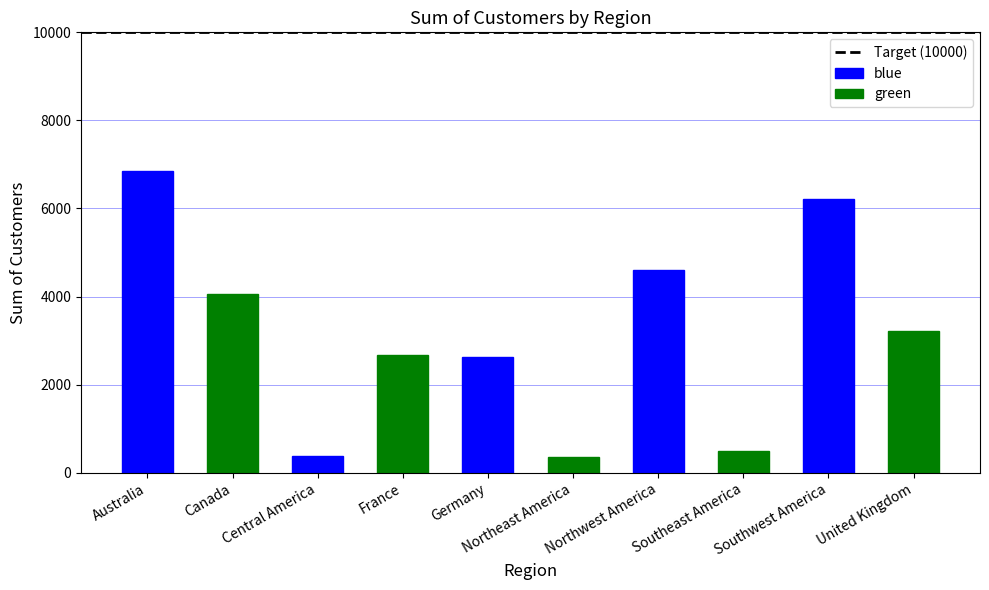

What is the difference between the second highest and minimum values?

5872